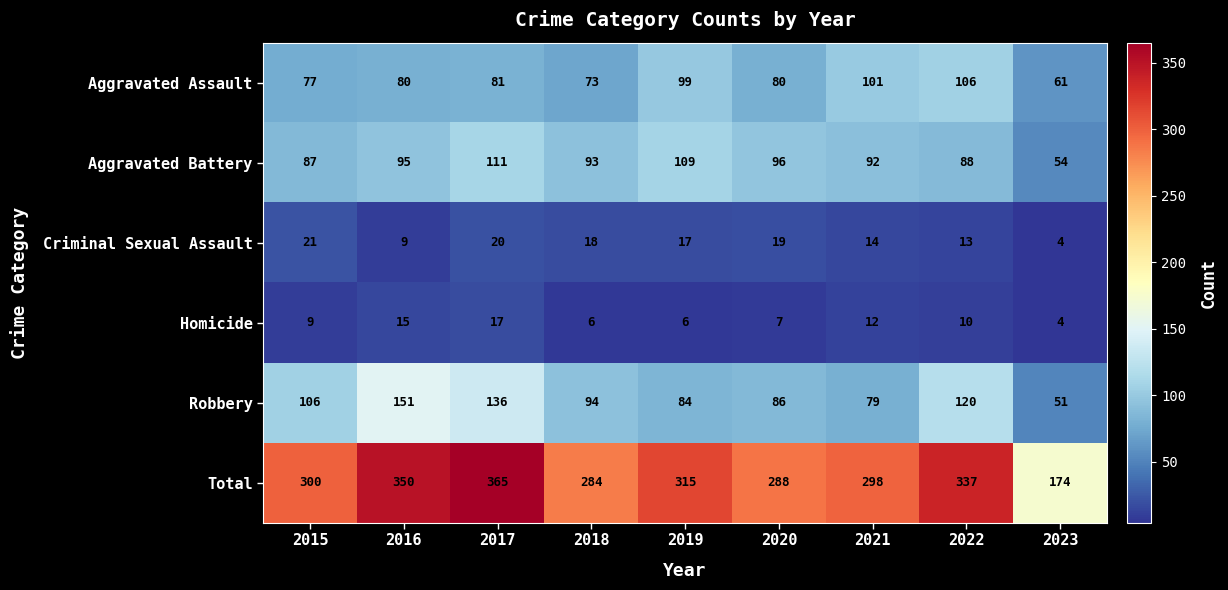

What value does the Aggravated Assault series have at 2020?

80